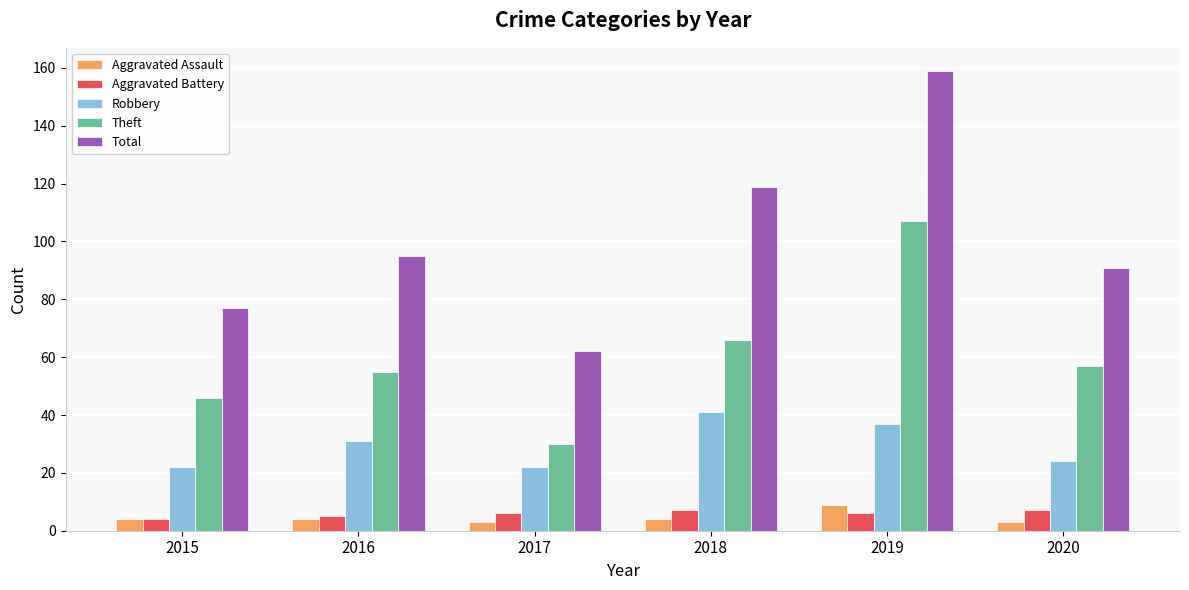

What are all the series names shown in the legend?

Aggravated Assault, Aggravated Battery, Robbery, Theft, Total